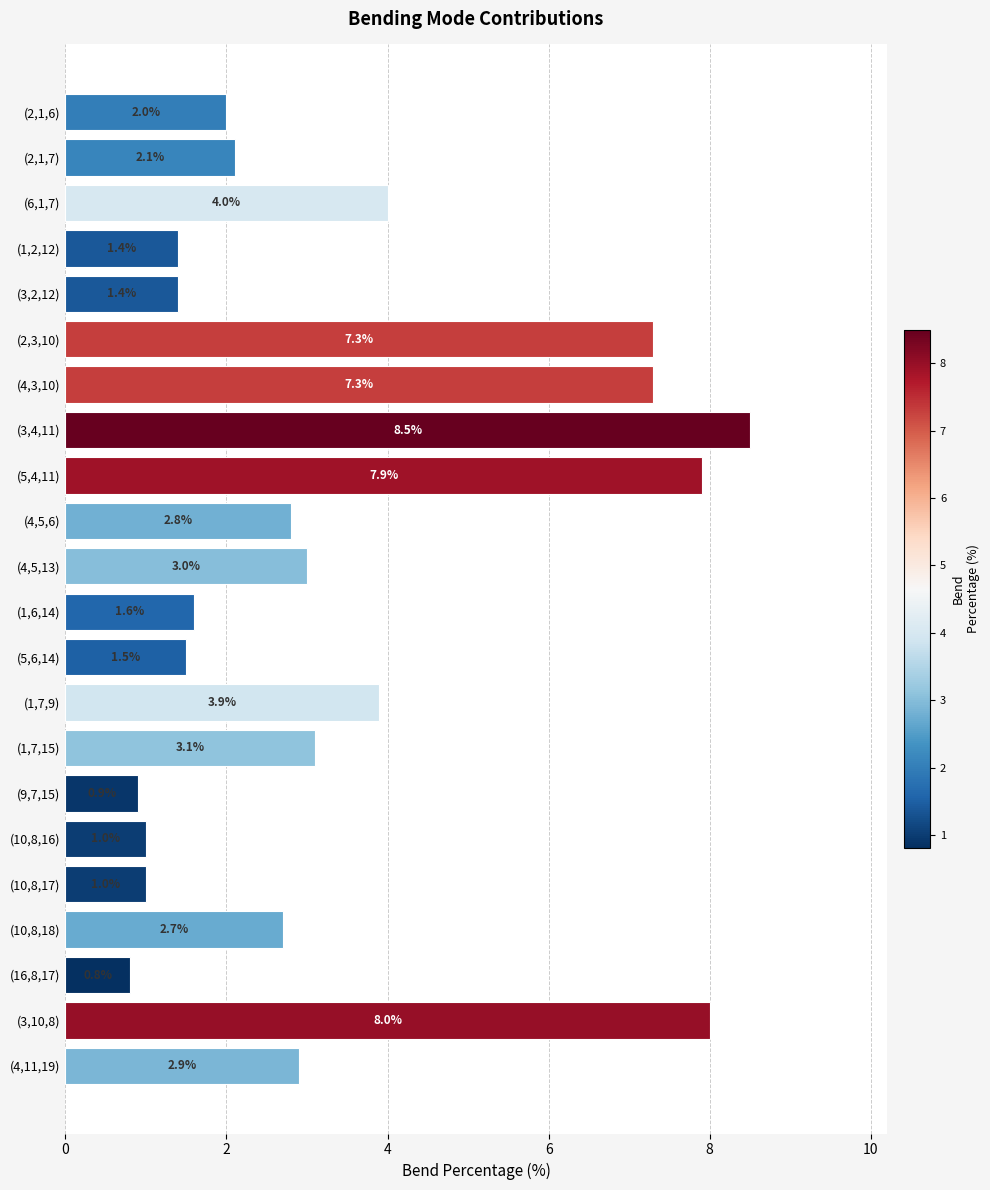

True or false: the data shows 1.4 at (1,2,12).

True